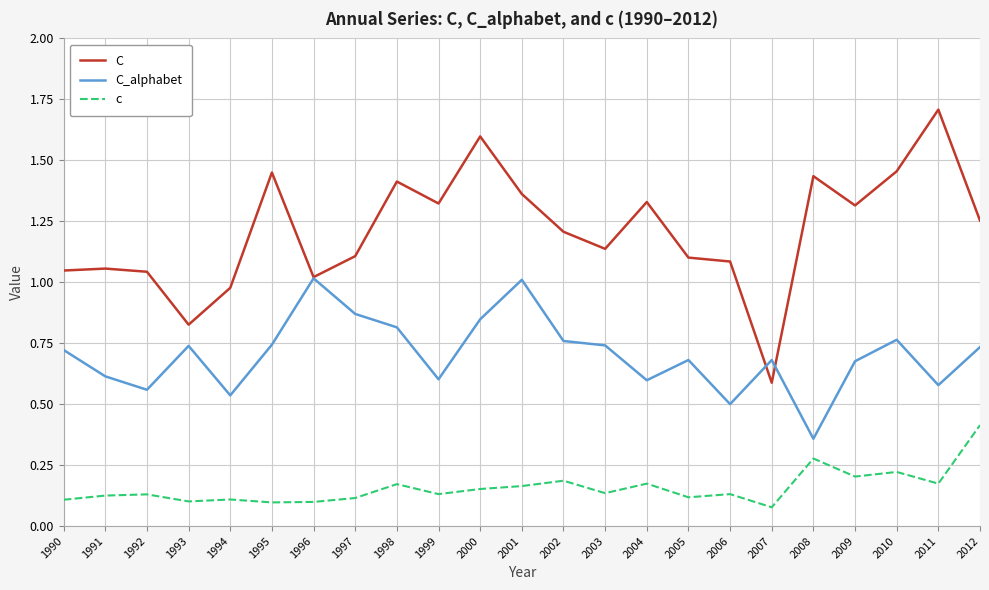

Is it true that C_alphabet equals 0.7 at 2012?

True